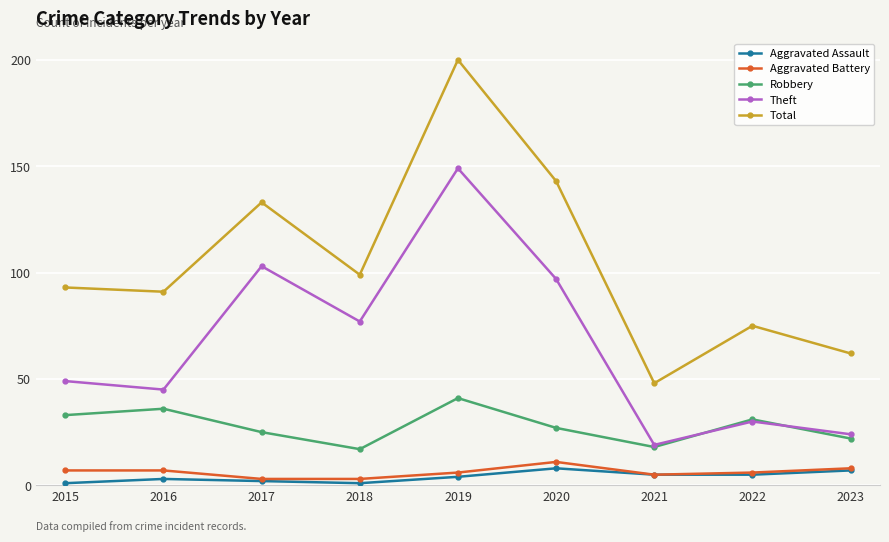

How many distinct data groups are displayed?

5